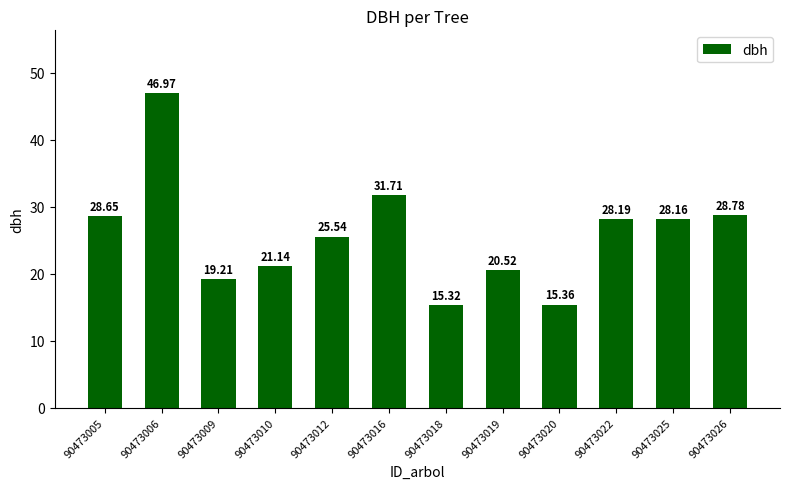

How many data points does each series have?

12